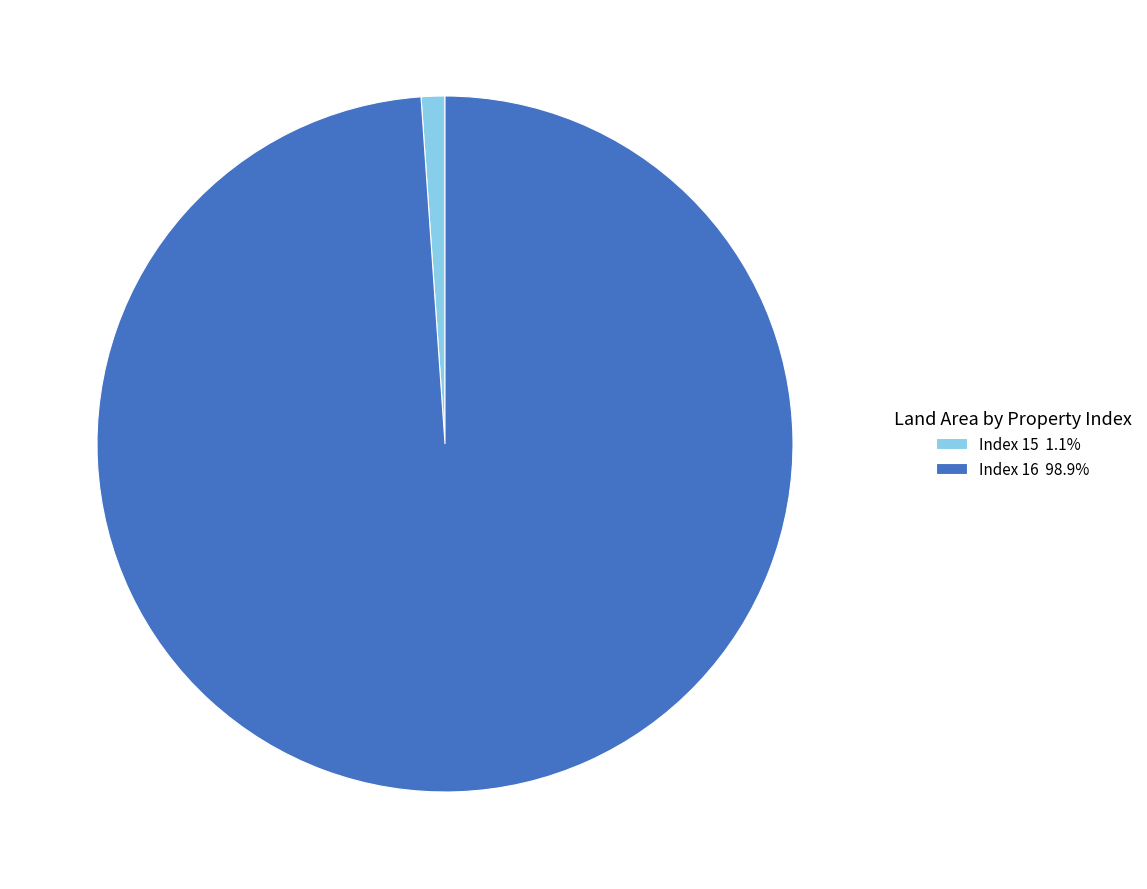

Approximately how many times larger is the value at Index 16 98.9% compared to Index 15 1.1%?

90.0